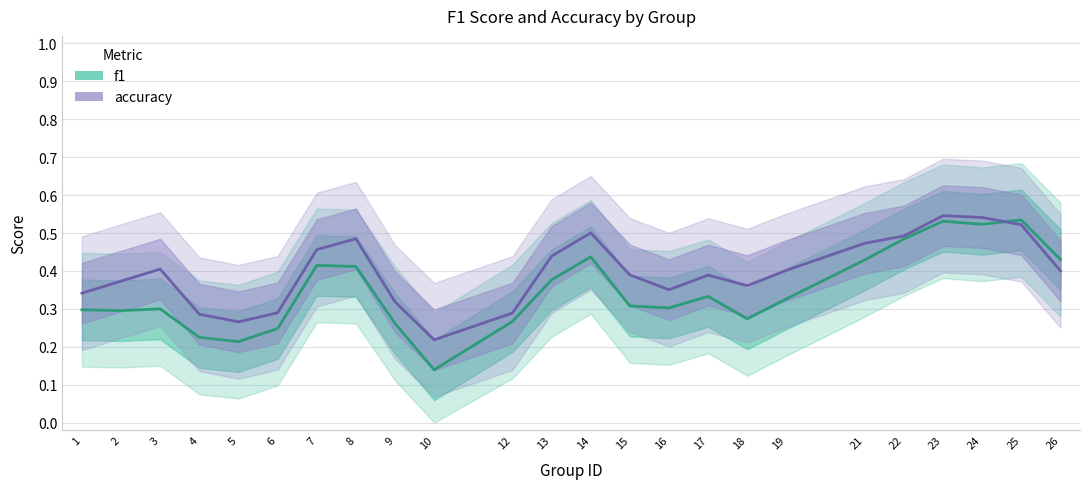

Between 18 and 24, which series saw the biggest shift?

f1